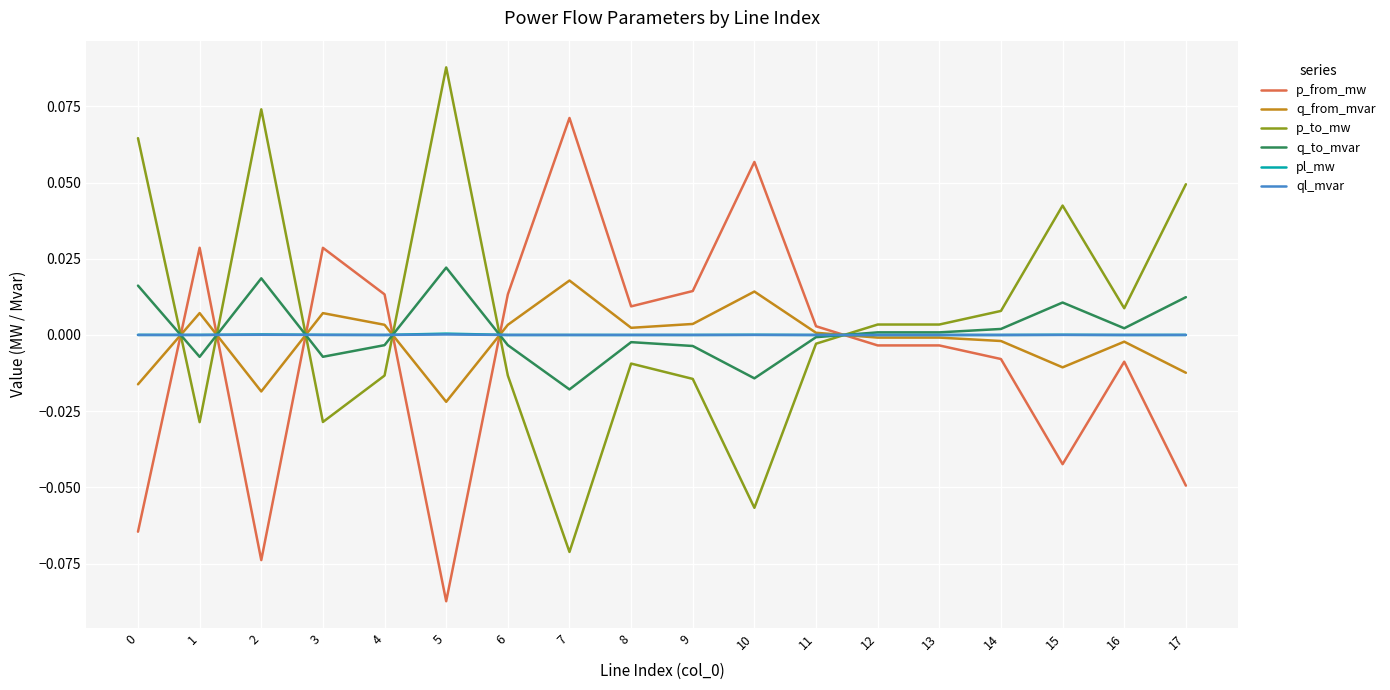

How many lines are shown in the chart?

6